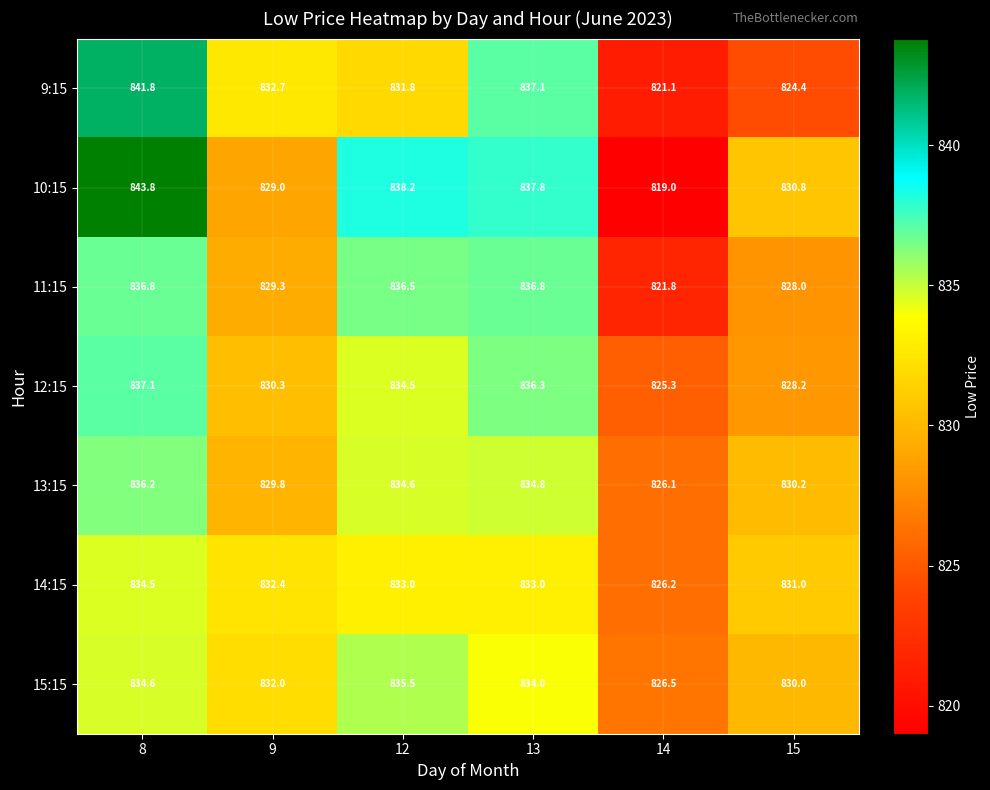

At how many categories does at least one series exceed 821?

6